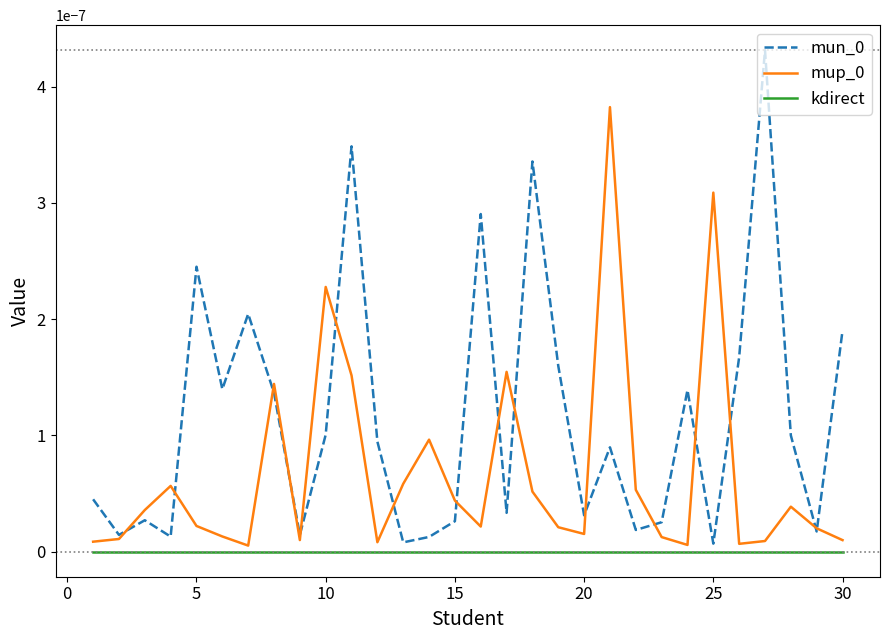

Is this an area chart (filled region under the line)?

No